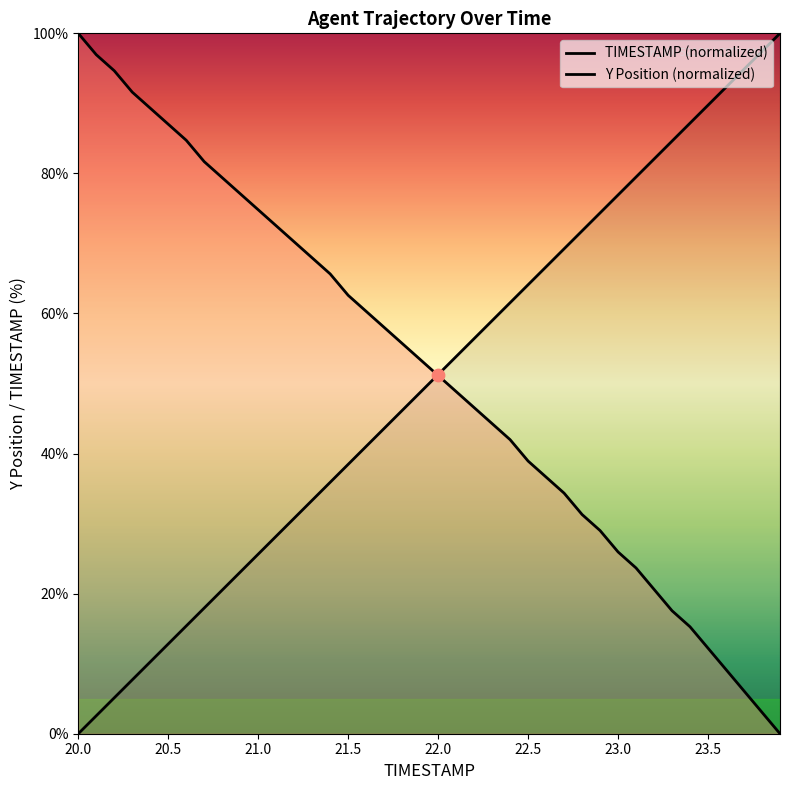

Which series contains the highest Y value?

TIMESTAMP (normalized)